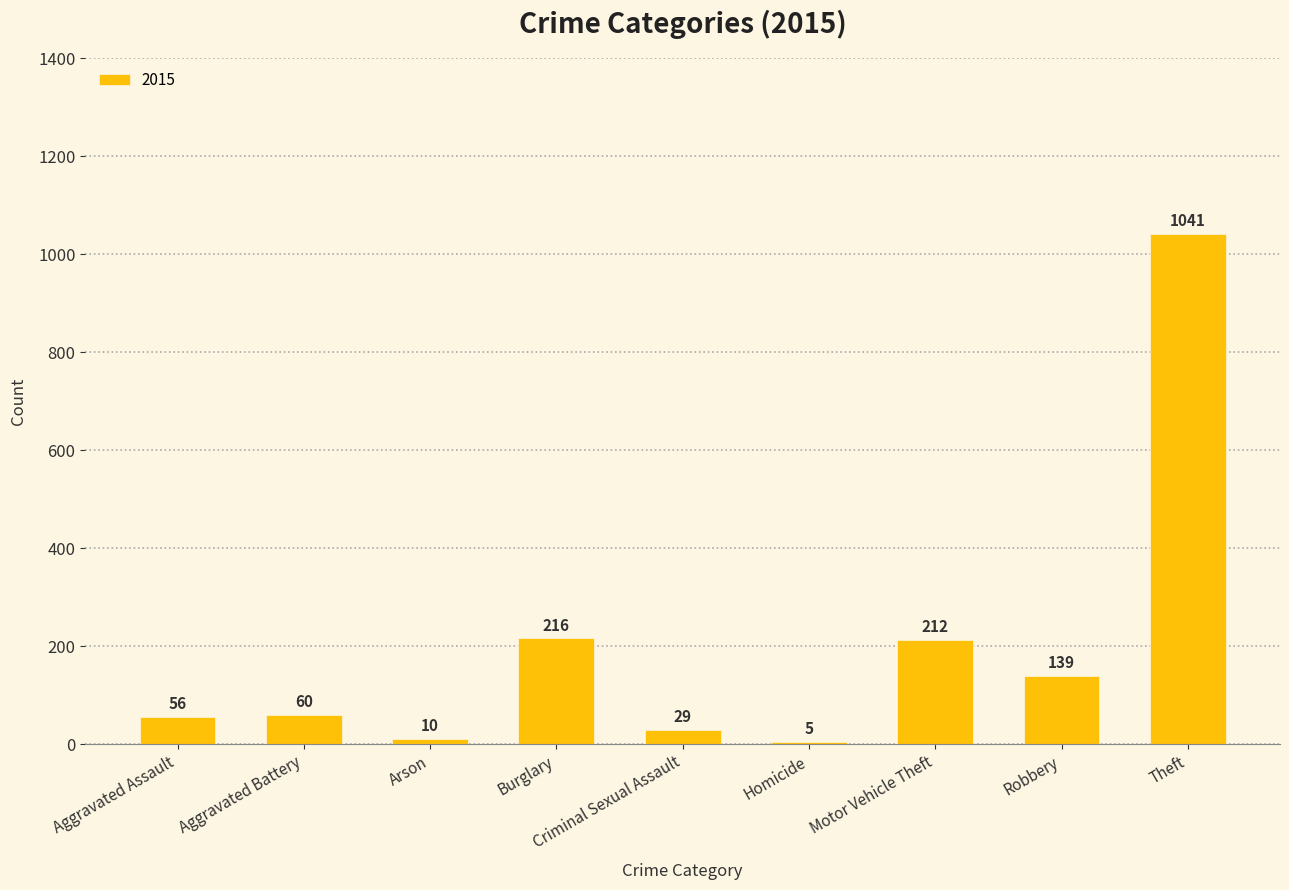

How many bars are there in total?

9